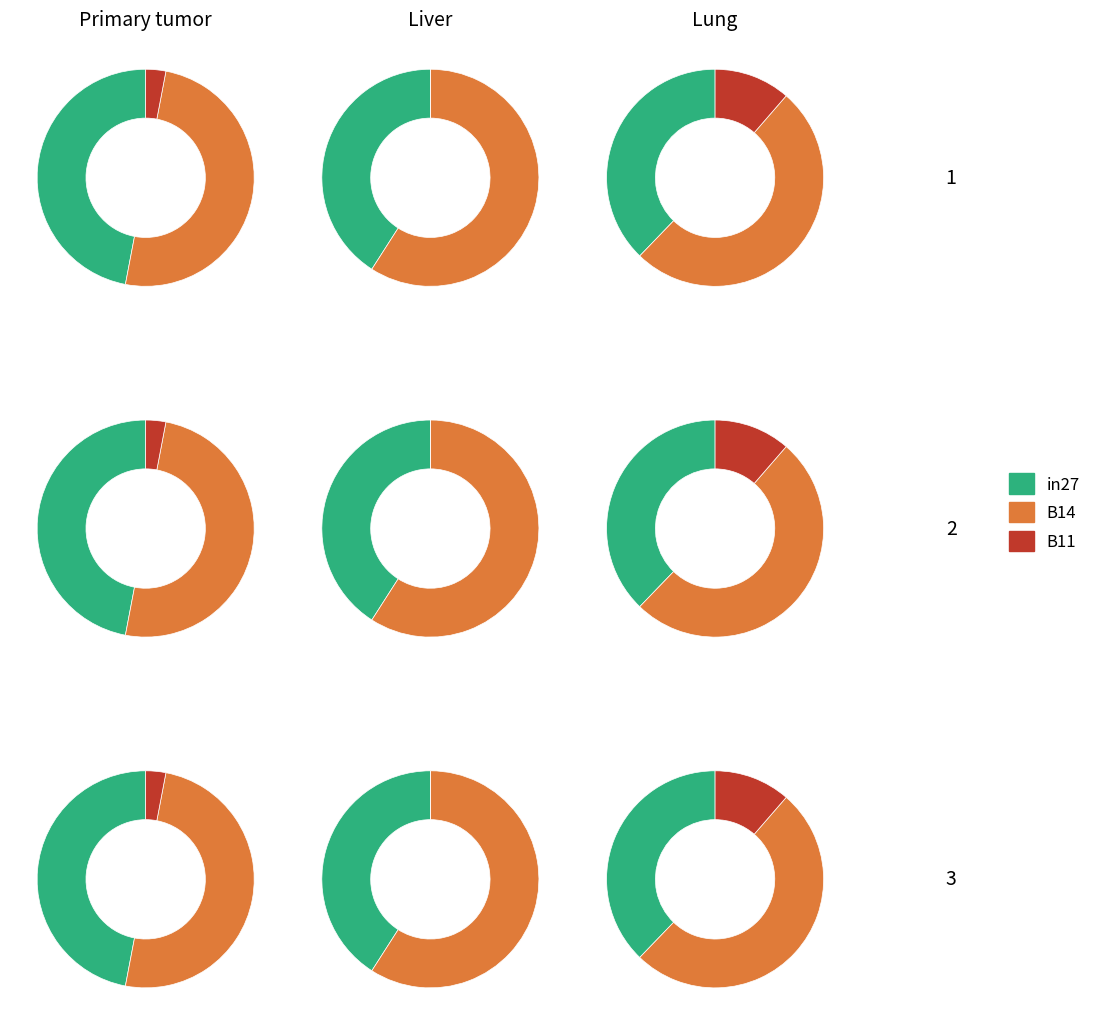

Which category has the biggest portion of the pie?

B14